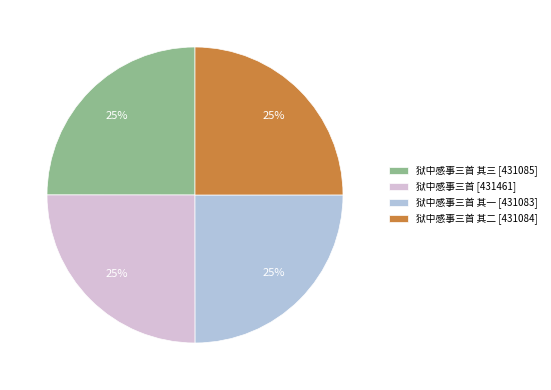

To the nearest percent, what portion does 狱中感事三首 其二 [431084] represent?

25%